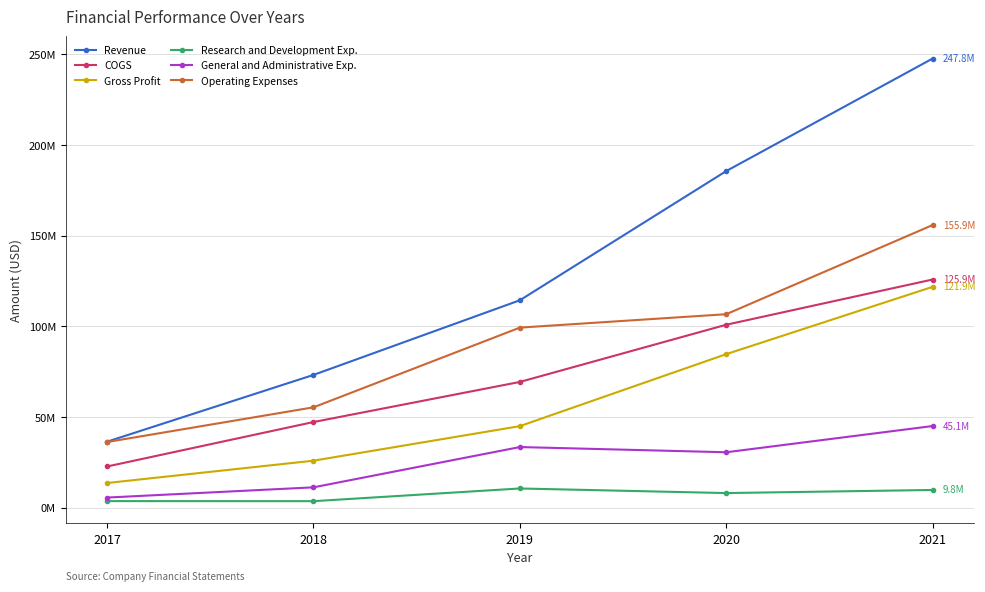

What are all the series names shown in the legend?

Revenue, COGS, Gross Profit, Research and Development Exp., General and Administrative Exp., Operating Expenses